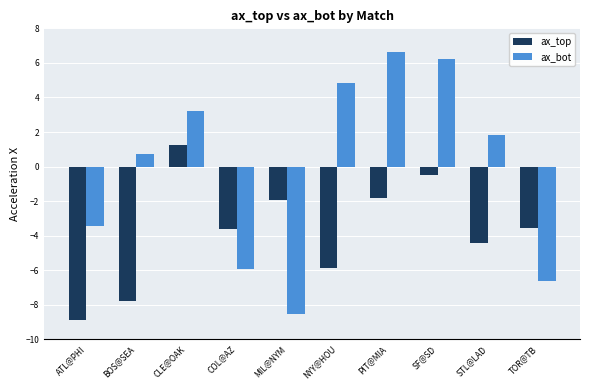

What is the label of the 3rd bar from the left?

CLE@OAK